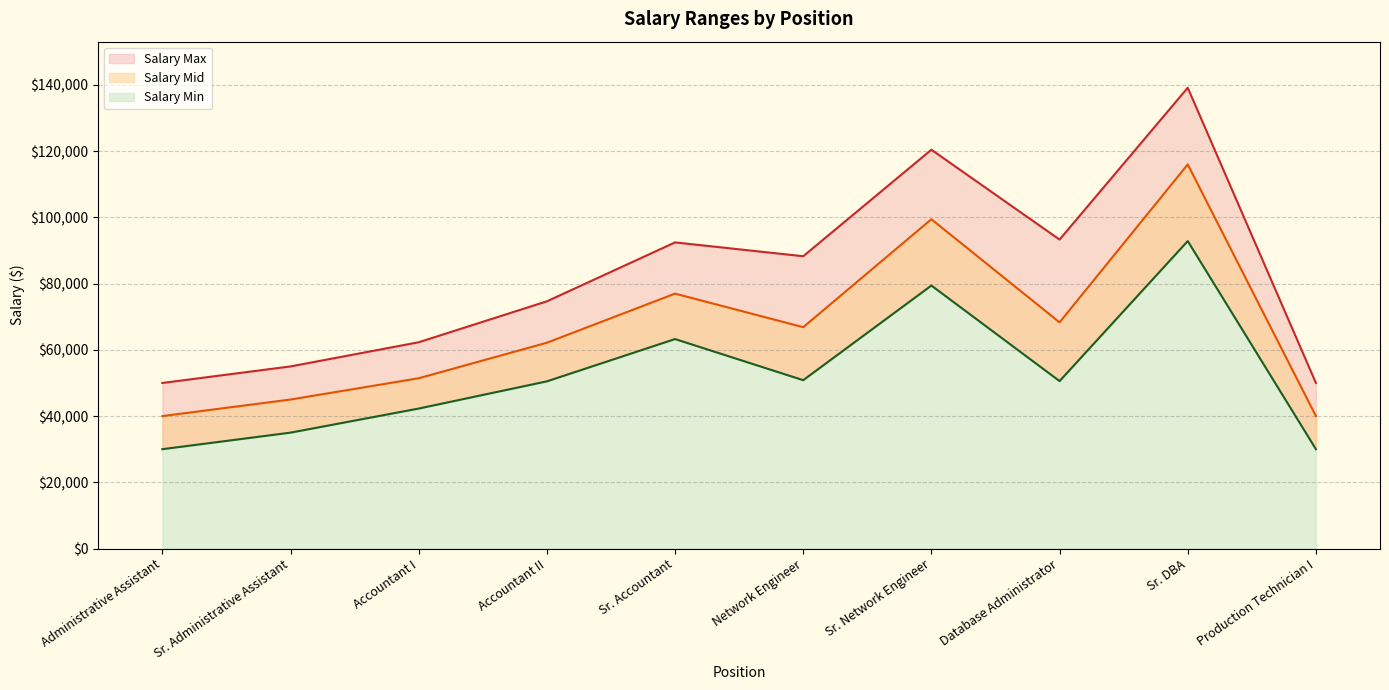

What is the difference between the highest and lowest values at Administrative Assistant?

20000